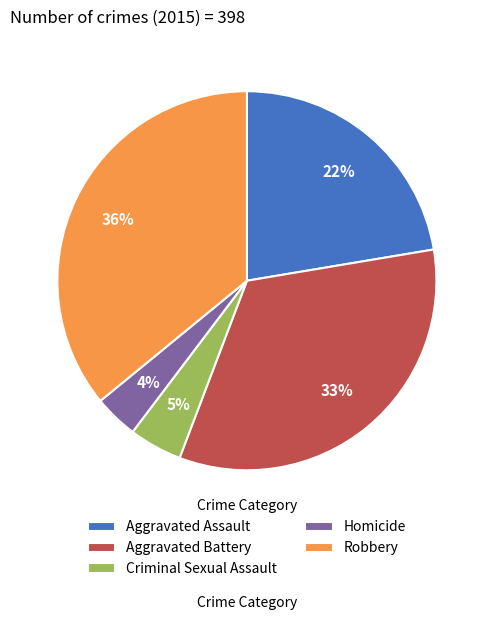

Does Homicide represent more than half of the total?

No